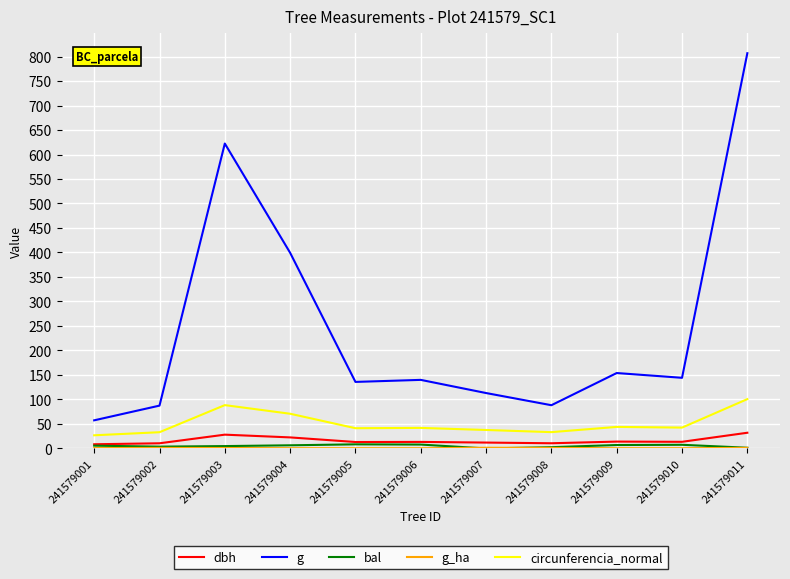

True or false: g and dbh cross at least once.

False